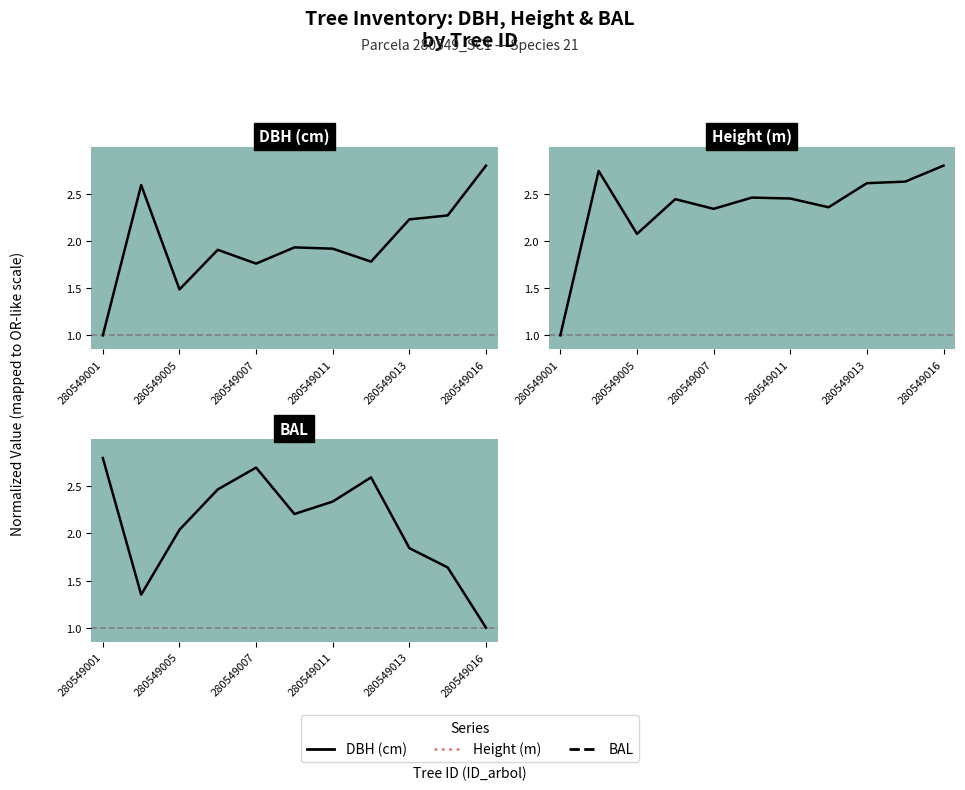

The dbh series shows 3.0 at 280549007. True or false?

False